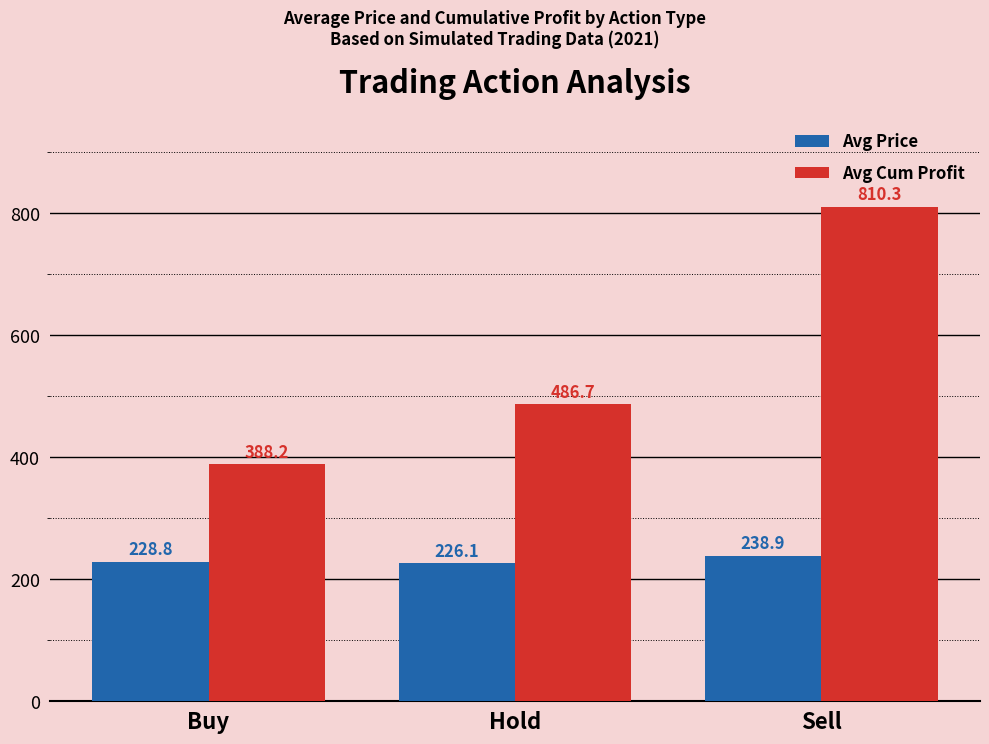

Is the value of Avg Price at Hold greater than the value of Avg Cum Profit at Sell?

No